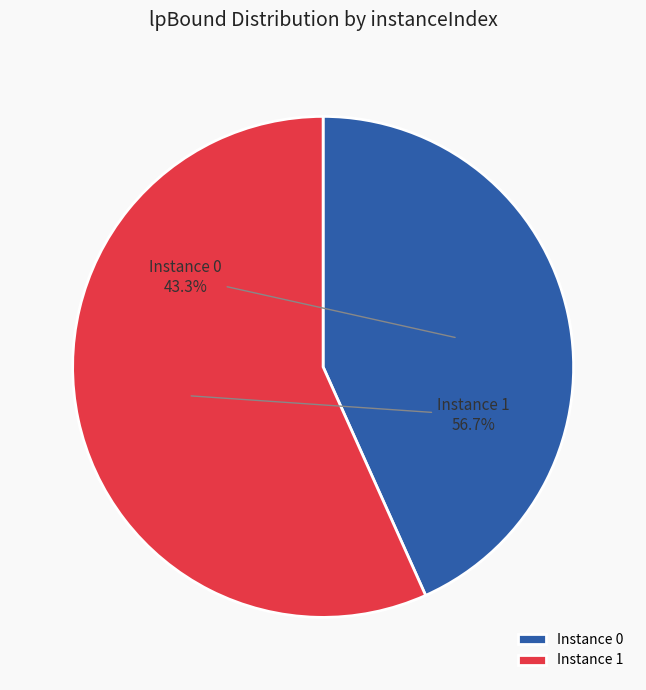

What percentage do Instance 1 and Instance 0 together represent?

100.0%